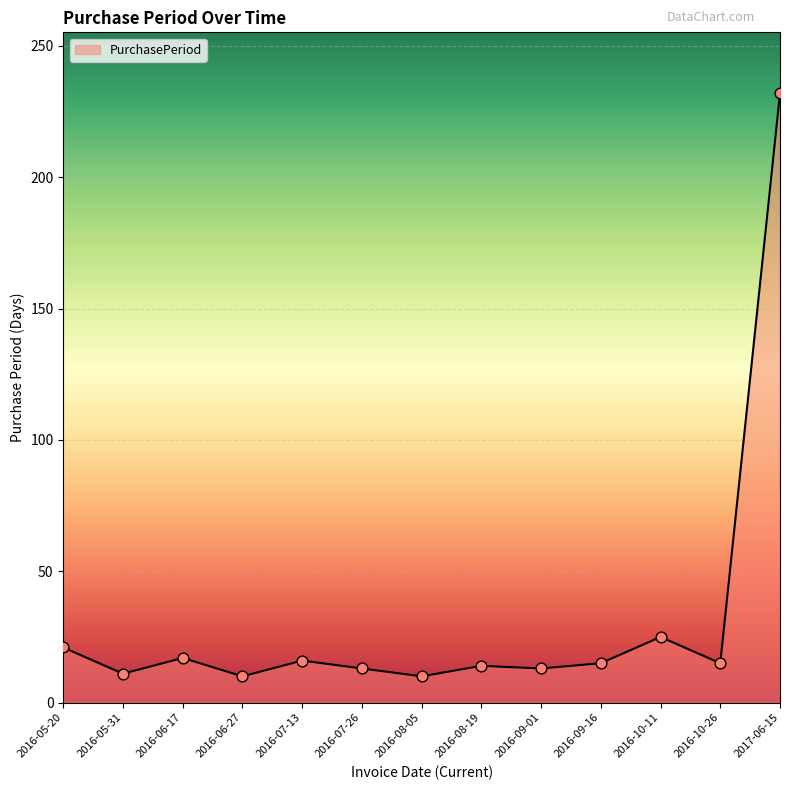

Between 2017-06-15 and 2016-10-11, which is larger?

2017-06-15